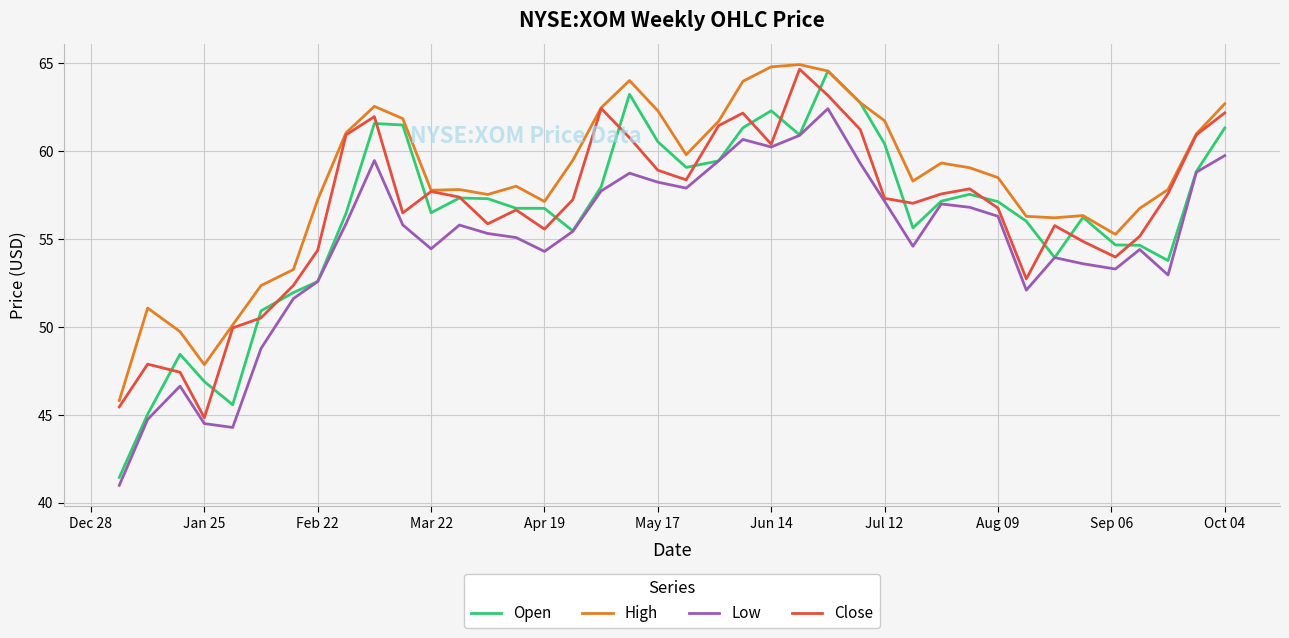

Which series has the widest spread of values?

Open